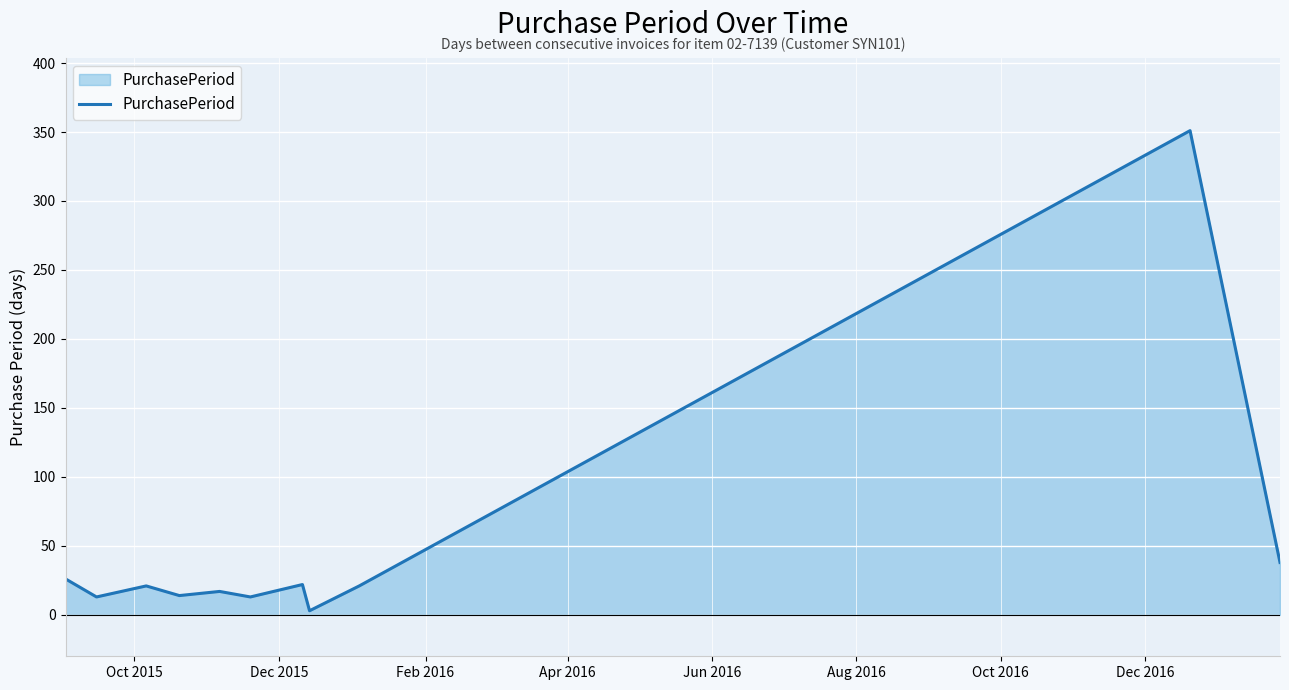

What is the maximum value shown in the chart?

351